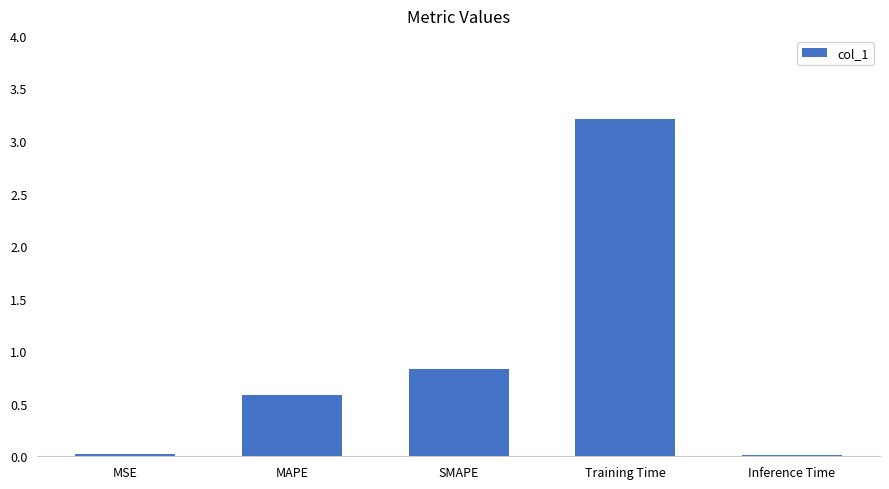

What is the greatest value displayed?

3.2